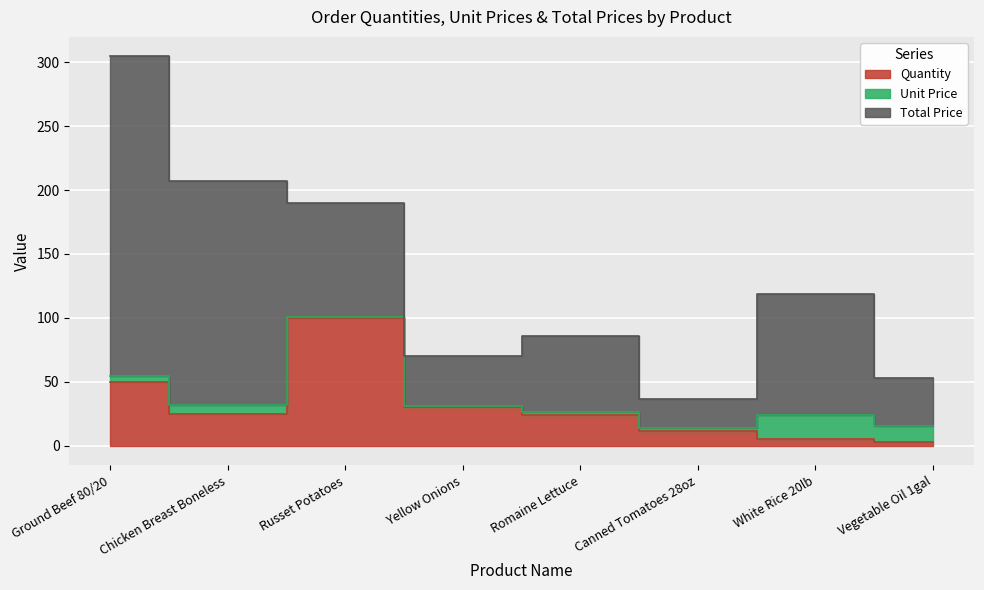

Reading right to left, extract all data points from this chart.

Quantity: Vegetable Oil 1gal=3.0	White Rice 20lb=5.0	Canned Tomatoes 28oz=12.0	Romaine Lettuce=24.0	Yellow Onions=30.0	Russet Potatoes=100.0	Chicken Breast Boneless=25.0	Ground Beef 80/20=50.0
Unit Price: Vegetable Oil 1gal=12.5	White Rice 20lb=19.0	Canned Tomatoes 28oz=1.9	Romaine Lettuce=2.5	Yellow Onions=1.3	Russet Potatoes=0.9	Chicken Breast Boneless=7.0	Ground Beef 80/20=5.0
Total Price: Vegetable Oil 1gal=37.5	White Rice 20lb=95.0	Canned Tomatoes 28oz=22.7	Romaine Lettuce=59.8	Yellow Onions=38.7	Russet Potatoes=89.0	Chicken Breast Boneless=174.8	Ground Beef 80/20=249.5